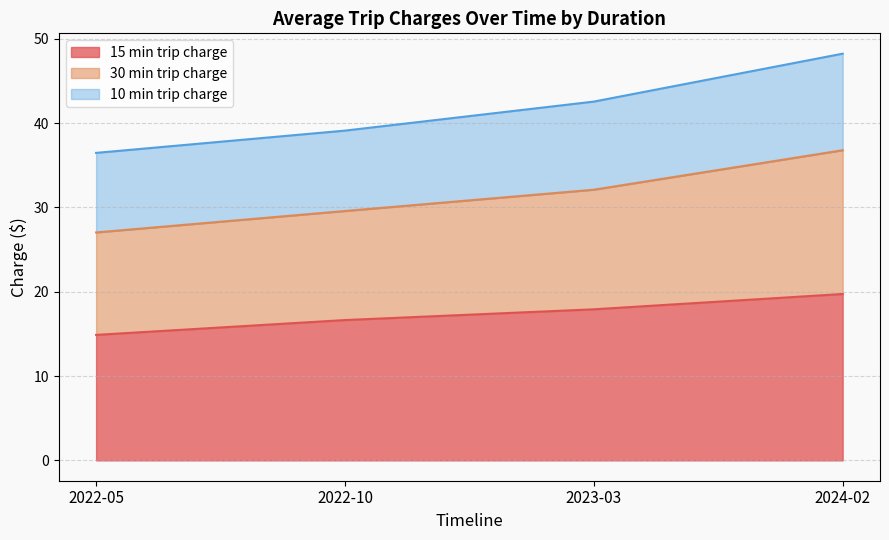

What is the highest value of the 15 min trip charge series?

19.7